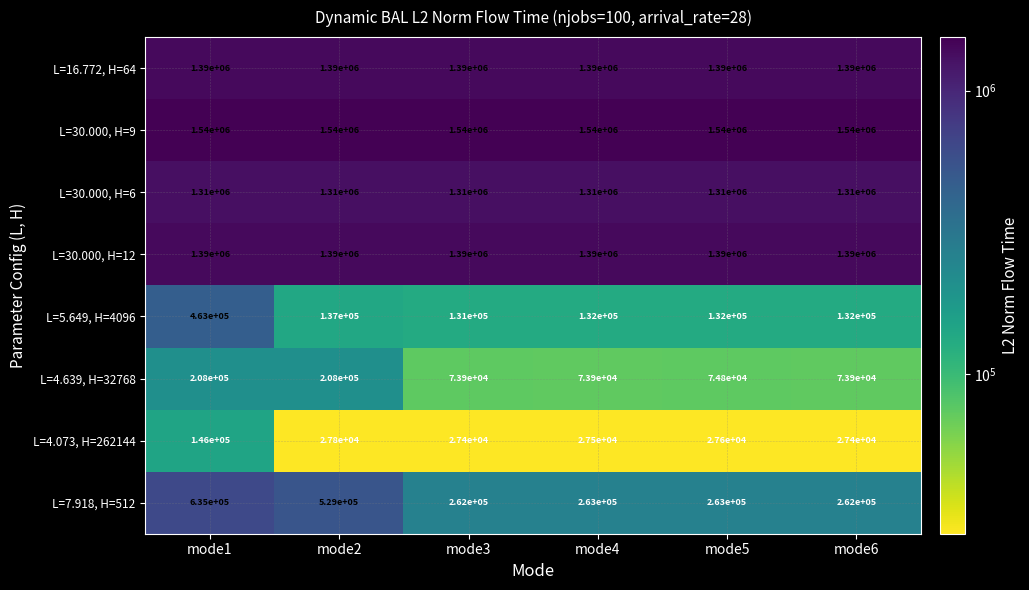

What is the total value across all series at mode3?

6124300